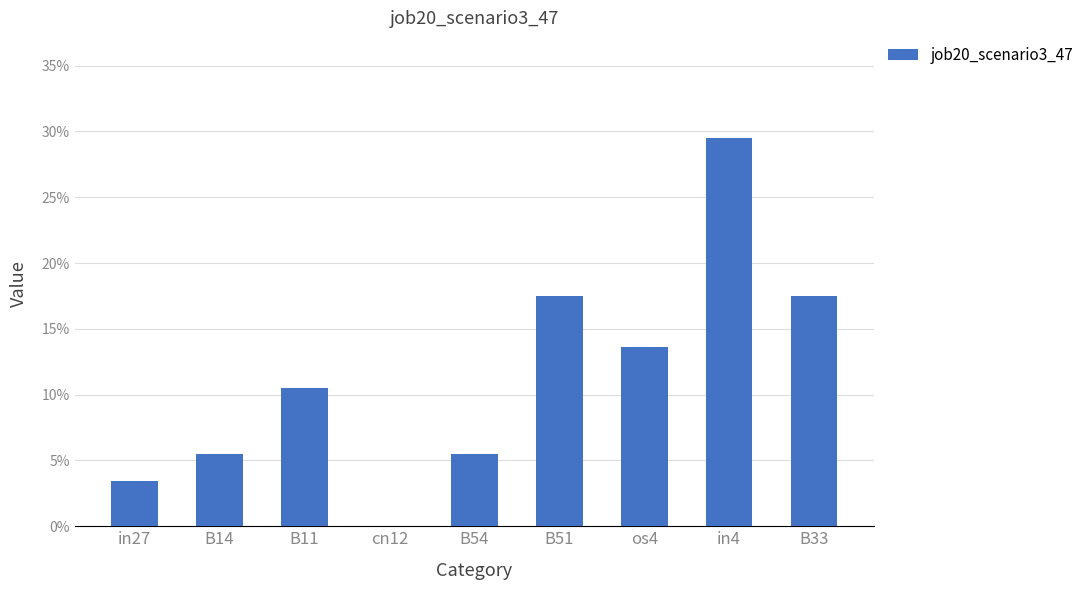

The chart shows a value of 0.2 at B51. True or false?

True